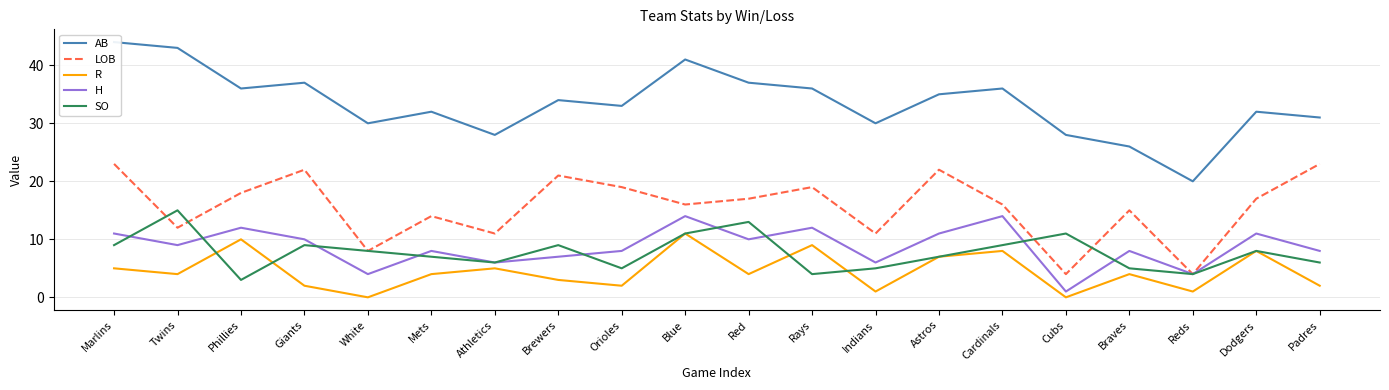

Which has a higher value, Blue or Astros?

Blue